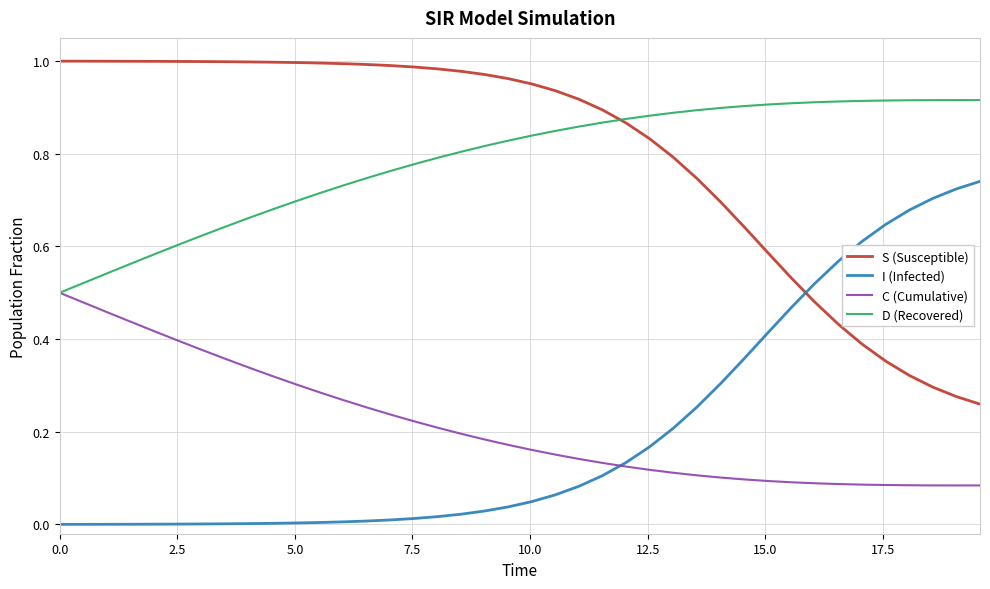

List the series in order of their peak value, highest first.

S (Susceptible), D (Recovered), I (Infected), C (Cumulative)